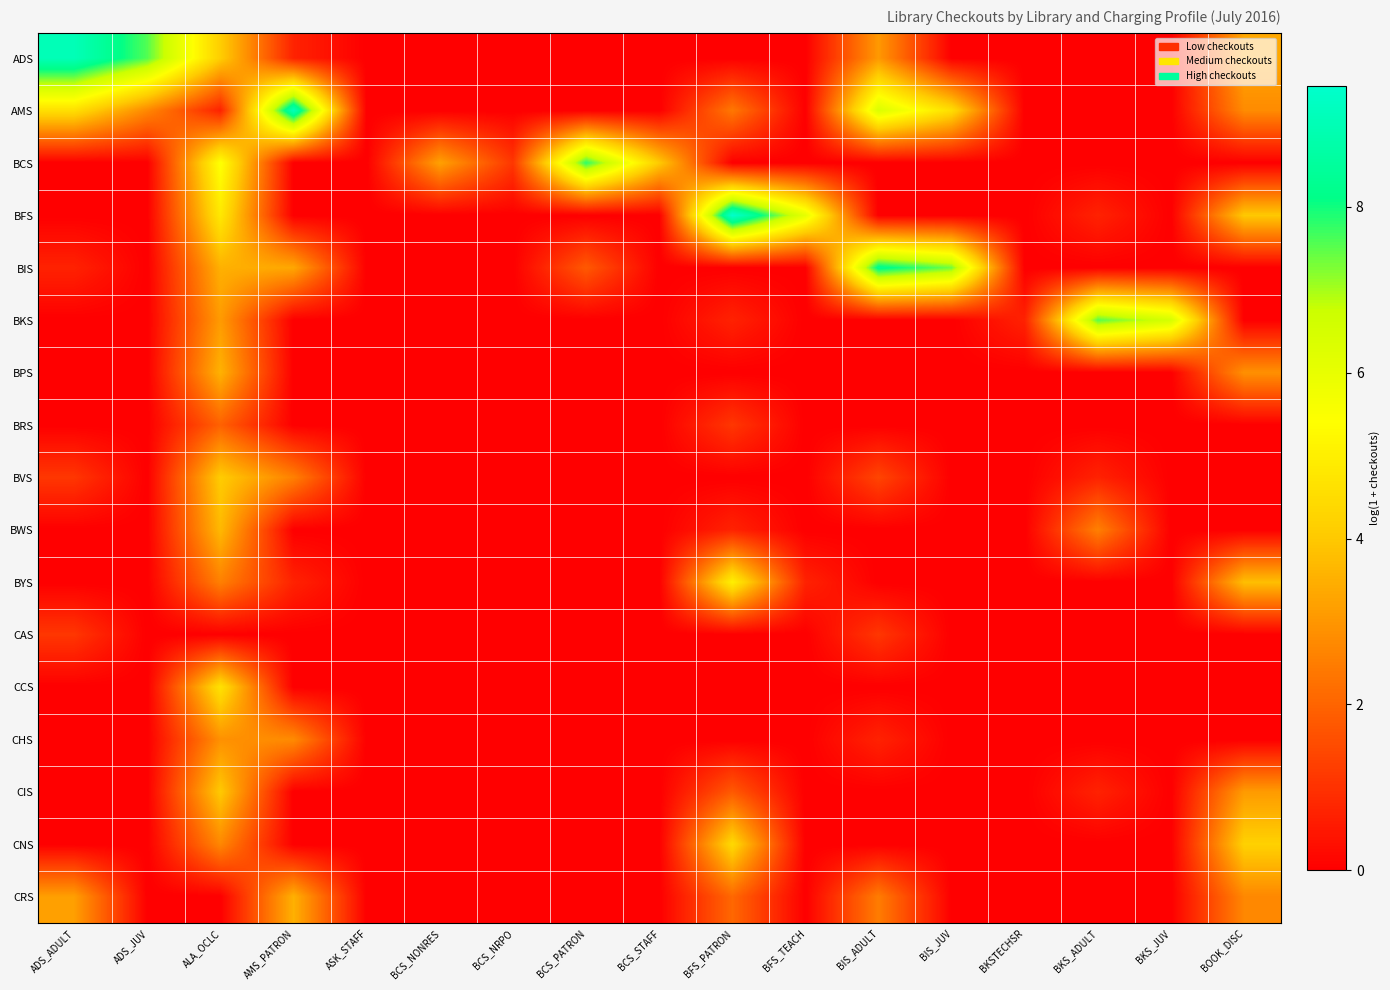

Which has a higher value, BOOK_DISC or BCS_STAFF?

BOOK_DISC